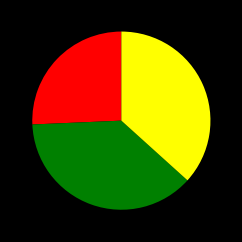

Is there a majority slice in this chart?

No